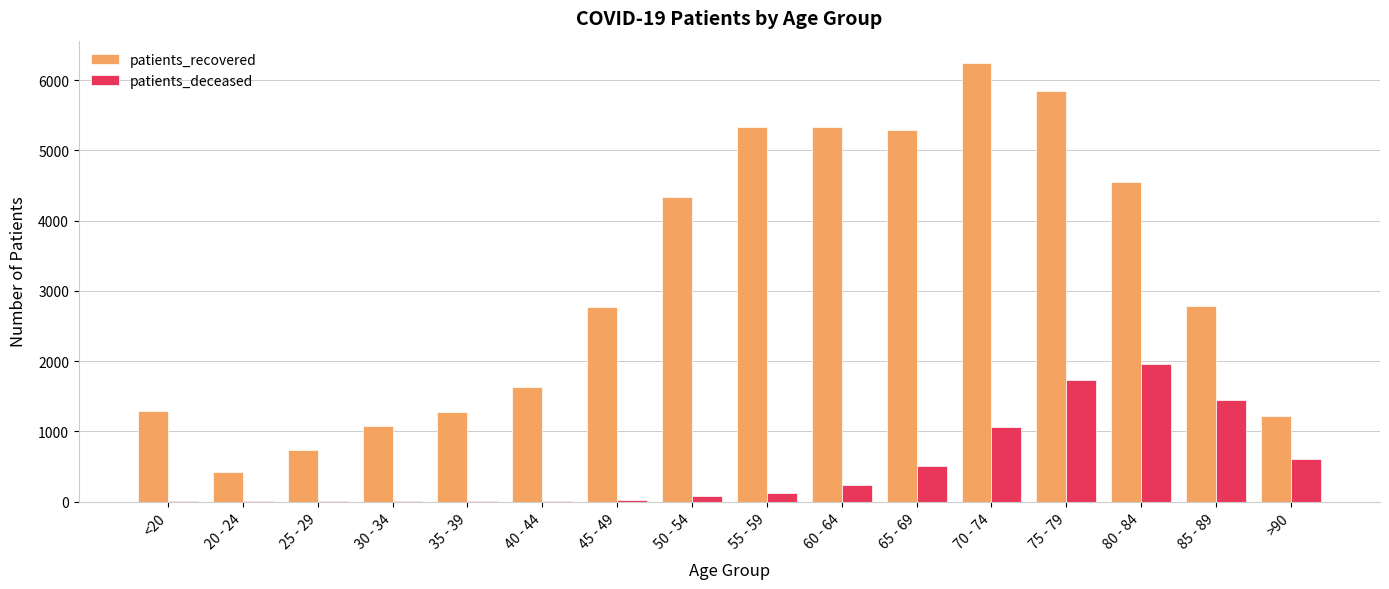

The patients_recovered series shows 1283 at <20. True or false?

True